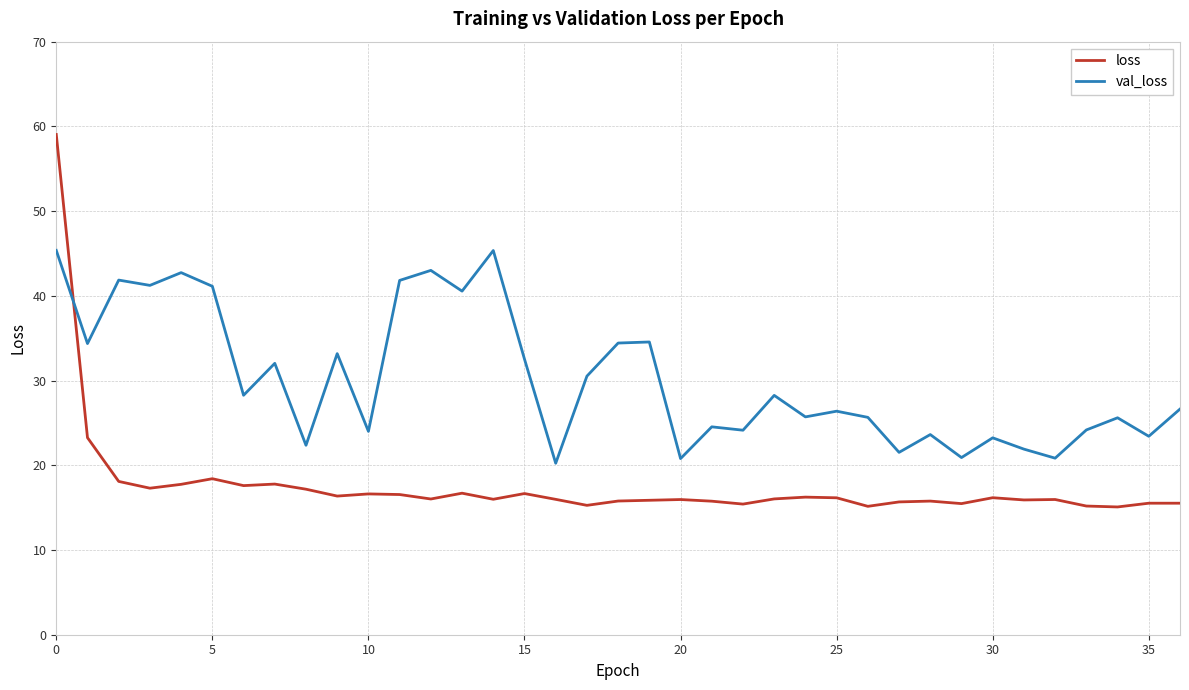

Which series has the largest total across all categories?

val_loss